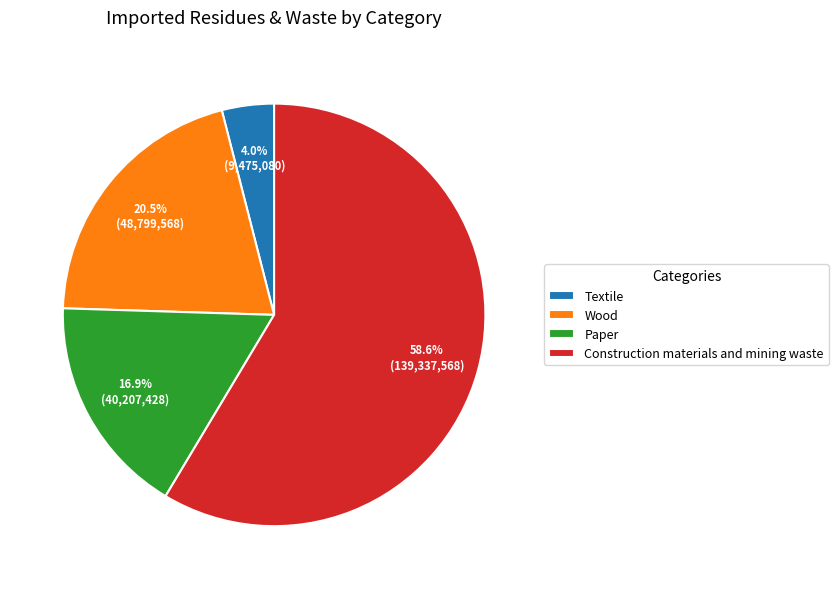

How much of the chart is everything except Wood?

79.5%